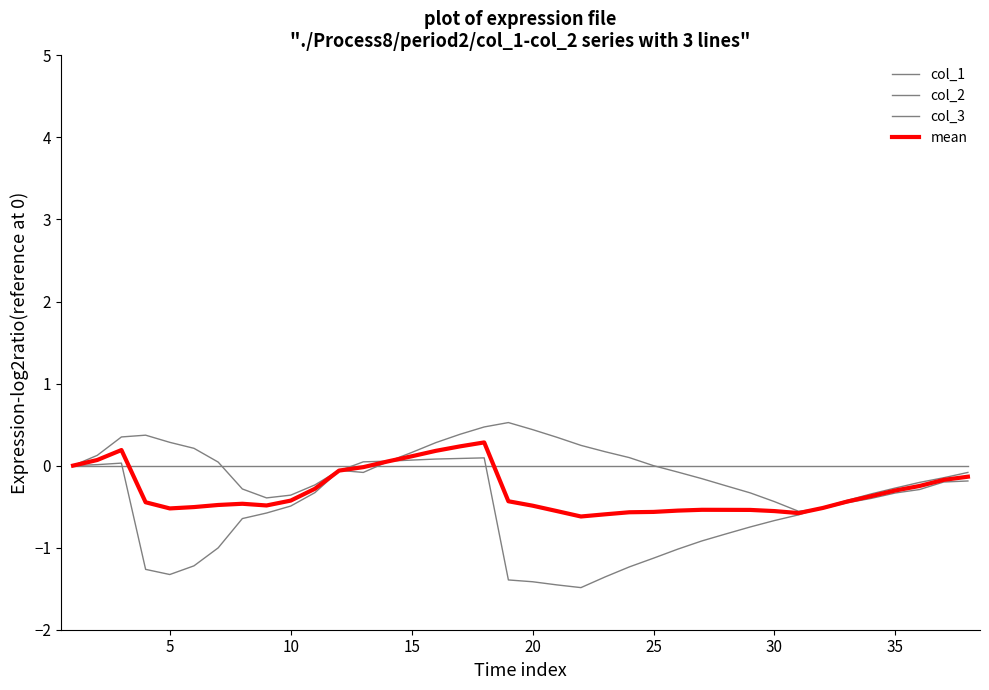

Is this an area chart (filled region under the line)?

No